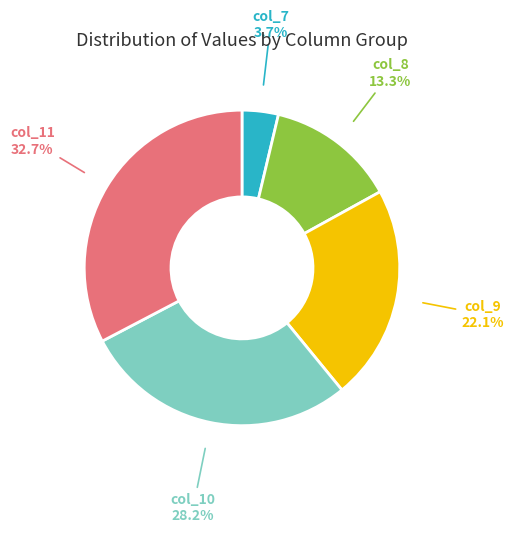

What is the ratio of the value at col_8 to the value at col_7?

3.6